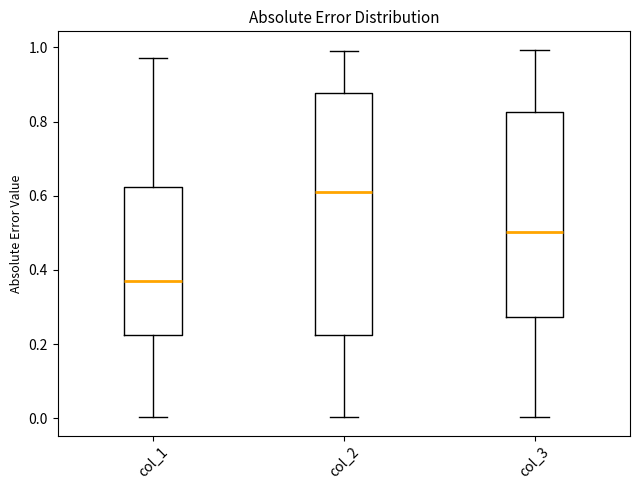

Reading left to right, transcribe this box plot: for each box, give where its median line is, the range the box spans, and where its two whiskers end, as read against the y-axis. The values are not printed on the chart, so give them approximately, as read against the axis.

col_1: median 0.36, box 0.22 to 0.62, whiskers 0.00 to 0.98
col_2: median 0.60, box 0.22 to 0.88, whiskers 0.00 to 0.98
col_3: median 0.50, box 0.28 to 0.82, whiskers 0.00 to 1.00